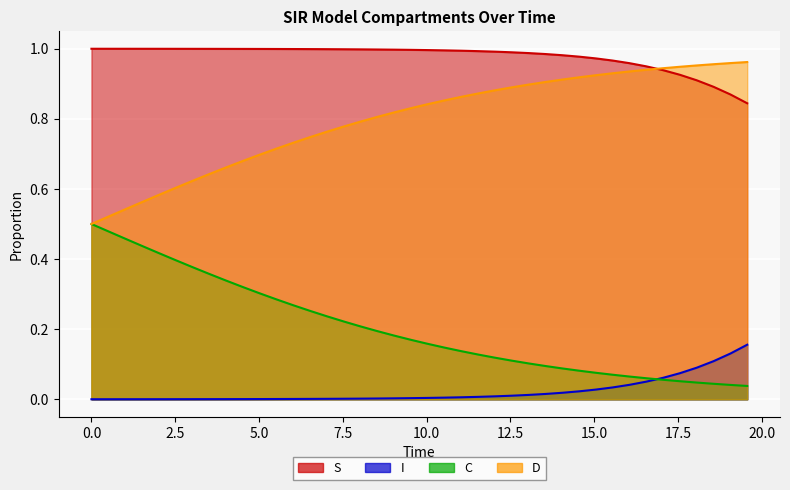

Rank the series by their average value, from lowest to highest.

I, C, D, S